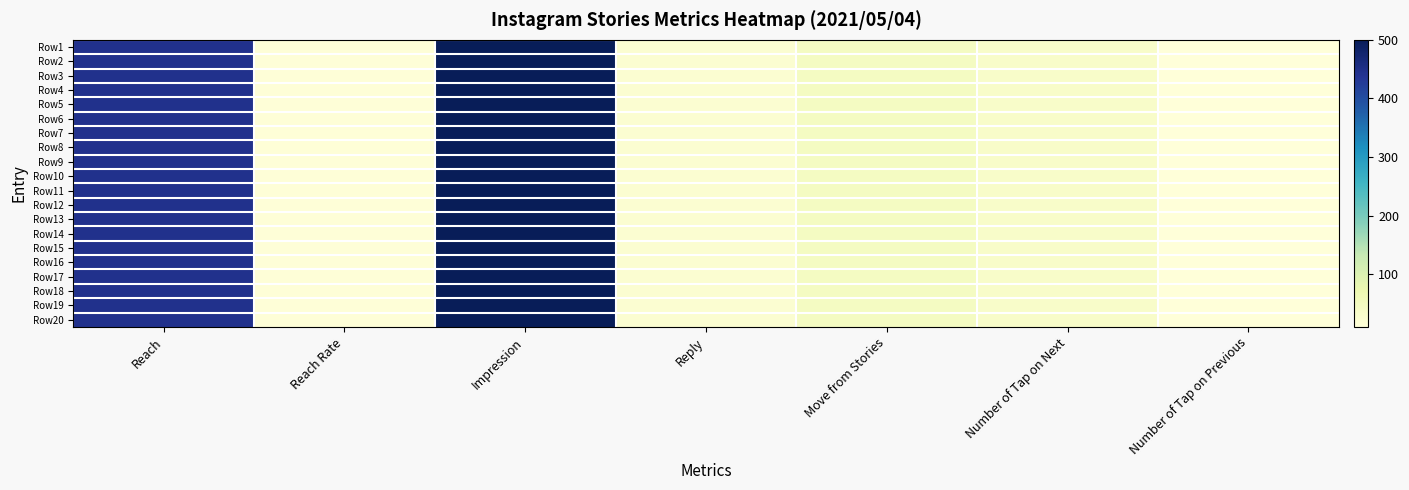

Reading right to left, list all the values displayed in this chart.

Row1: Number of Tap on Previous=10	Number of Tap on Next=34	Move from Stories=45	Reply=23	Impression=500	Reach Rate=12	Reach=445
Row2: Number of Tap on Previous=10	Number of Tap on Next=34	Move from Stories=45	Reply=23	Impression=500	Reach Rate=12	Reach=445
Row3: Number of Tap on Previous=10	Number of Tap on Next=34	Move from Stories=45	Reply=23	Impression=500	Reach Rate=12	Reach=445
Row4: Number of Tap on Previous=10	Number of Tap on Next=34	Move from Stories=45	Reply=23	Impression=500	Reach Rate=12	Reach=445
Row5: Number of Tap on Previous=10	Number of Tap on Next=34	Move from Stories=45	Reply=23	Impression=500	Reach Rate=12	Reach=445
Row6: Number of Tap on Previous=10	Number of Tap on Next=34	Move from Stories=45	Reply=23	Impression=500	Reach Rate=12	Reach=445
Row7: Number of Tap on Previous=10	Number of Tap on Next=34	Move from Stories=45	Reply=23	Impression=500	Reach Rate=12	Reach=445
Row8: Number of Tap on Previous=10	Number of Tap on Next=34	Move from Stories=45	Reply=23	Impression=500	Reach Rate=12	Reach=445
Row9: Number of Tap on Previous=10	Number of Tap on Next=34	Move from Stories=45	Reply=23	Impression=500	Reach Rate=12	Reach=445
Row10: Number of Tap on Previous=10	Number of Tap on Next=34	Move from Stories=45	Reply=23	Impression=500	Reach Rate=12	Reach=445
Row11: Number of Tap on Previous=10	Number of Tap on Next=34	Move from Stories=45	Reply=23	Impression=500	Reach Rate=12	Reach=445
Row12: Number of Tap on Previous=10	Number of Tap on Next=34	Move from Stories=45	Reply=23	Impression=500	Reach Rate=12	Reach=445
Row13: Number of Tap on Previous=10	Number of Tap on Next=34	Move from Stories=45	Reply=23	Impression=500	Reach Rate=12	Reach=445
Row14: Number of Tap on Previous=10	Number of Tap on Next=34	Move from Stories=45	Reply=23	Impression=500	Reach Rate=12	Reach=445
Row15: Number of Tap on Previous=10	Number of Tap on Next=34	Move from Stories=45	Reply=23	Impression=500	Reach Rate=12	Reach=445
Row16: Number of Tap on Previous=10	Number of Tap on Next=34	Move from Stories=45	Reply=23	Impression=500	Reach Rate=12	Reach=445
Row17: Number of Tap on Previous=10	Number of Tap on Next=34	Move from Stories=45	Reply=23	Impression=500	Reach Rate=12	Reach=445
Row18: Number of Tap on Previous=10	Number of Tap on Next=34	Move from Stories=45	Reply=23	Impression=500	Reach Rate=12	Reach=445
Row19: Number of Tap on Previous=10	Number of Tap on Next=34	Move from Stories=45	Reply=23	Impression=500	Reach Rate=12	Reach=445
Row20: Number of Tap on Previous=10	Number of Tap on Next=34	Move from Stories=45	Reply=23	Impression=500	Reach Rate=12	Reach=445